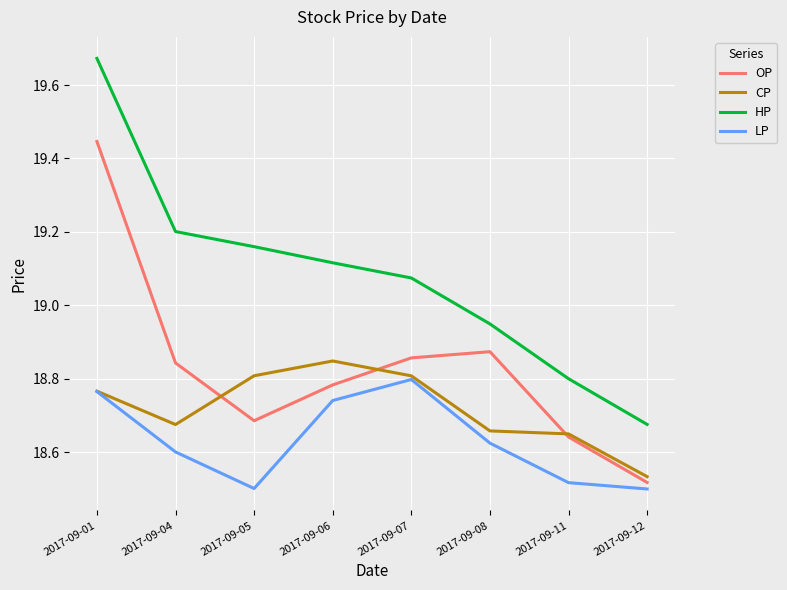

At 2017-09-12, list the series in order from smallest to largest.

LP, OP, CP, HP